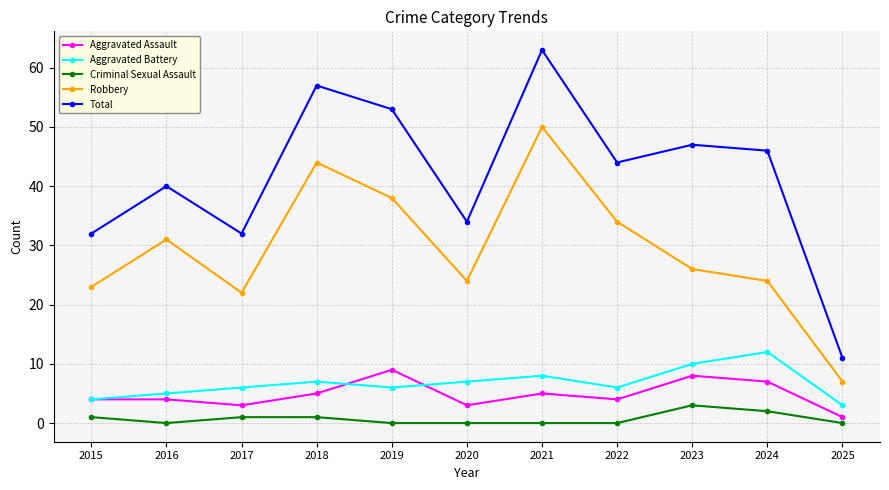

What are all the series names shown in the legend?

Aggravated Assault, Aggravated Battery, Criminal Sexual Assault, Robbery, Total